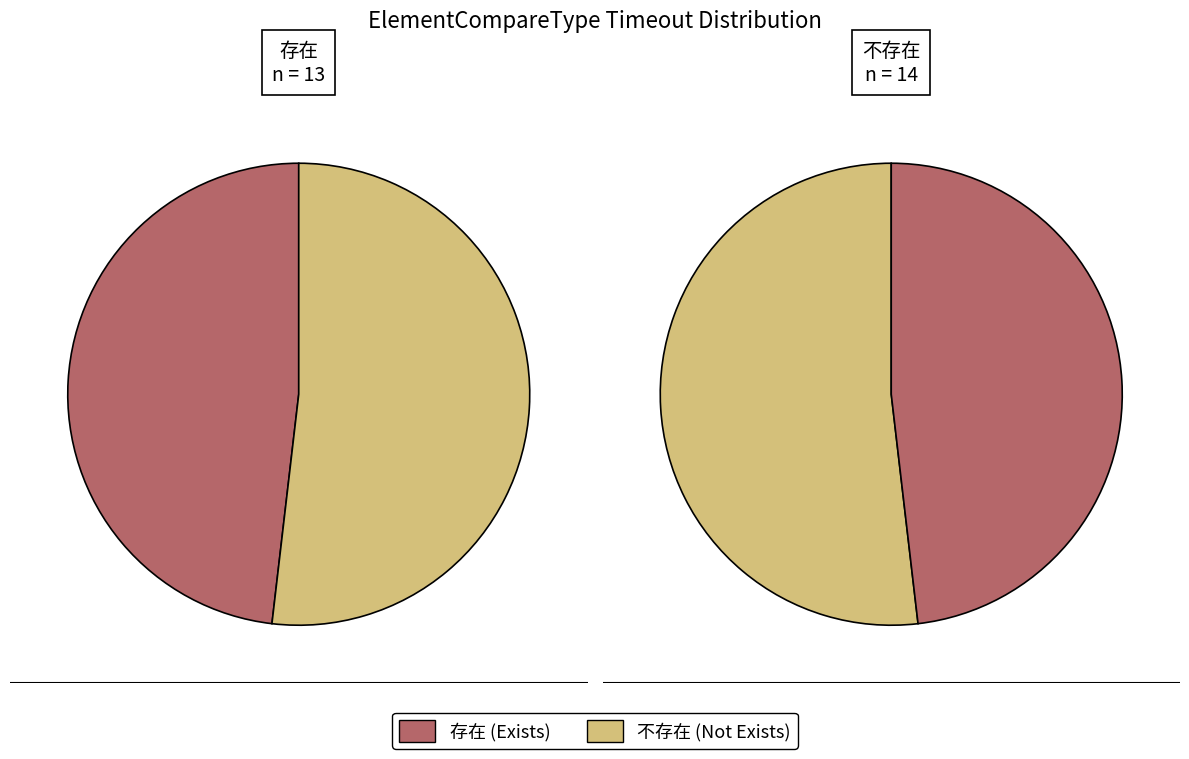

Is it true that 3 is 21% of the pie?

True